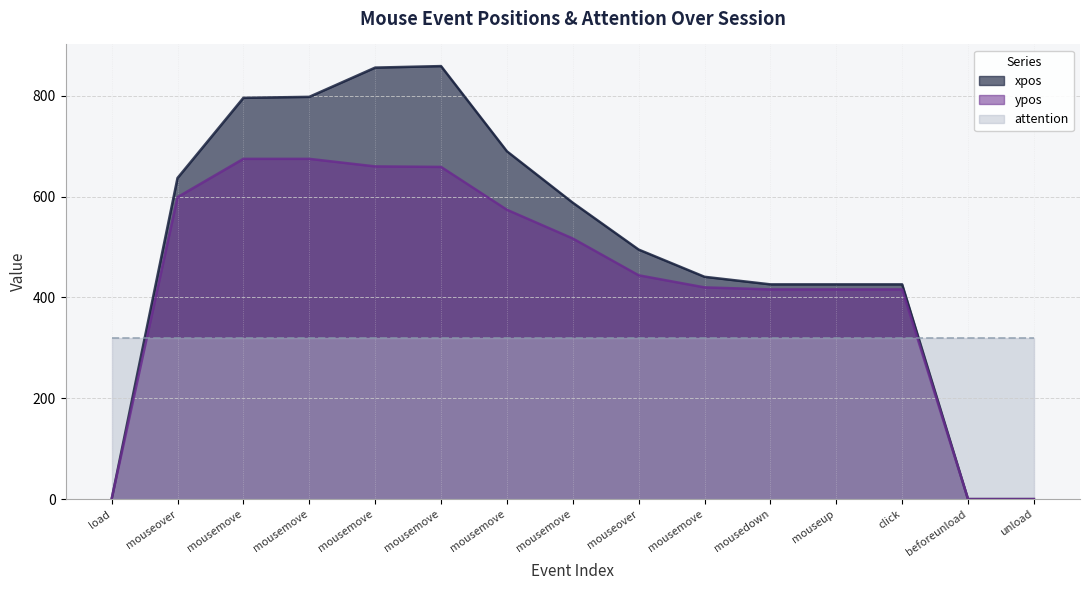

True or false: ypos has more than 2 points higher than both neighbors.

False